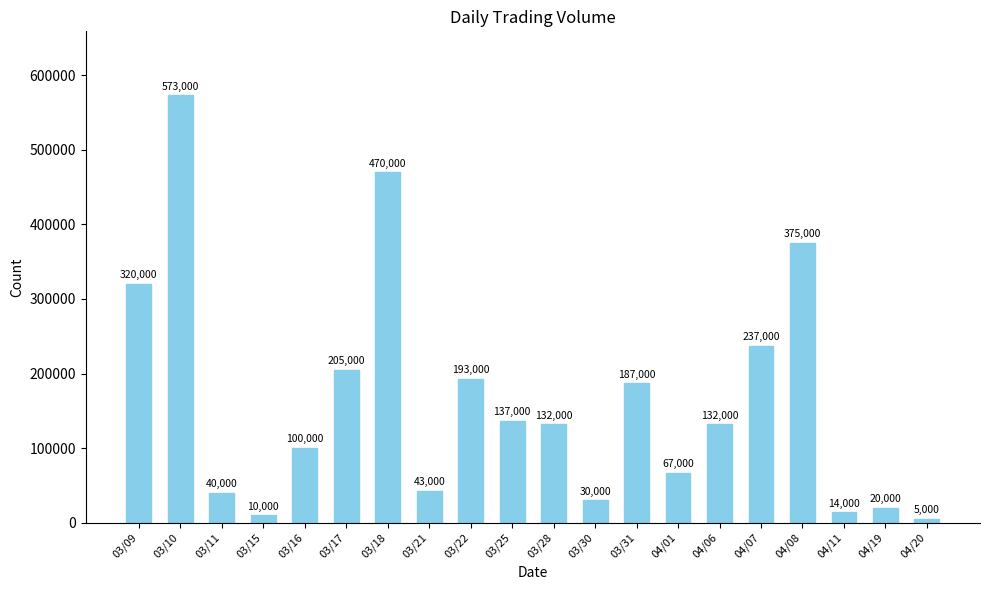

Approximately how many times larger is the value at 03/10 compared to 04/20?

114.6